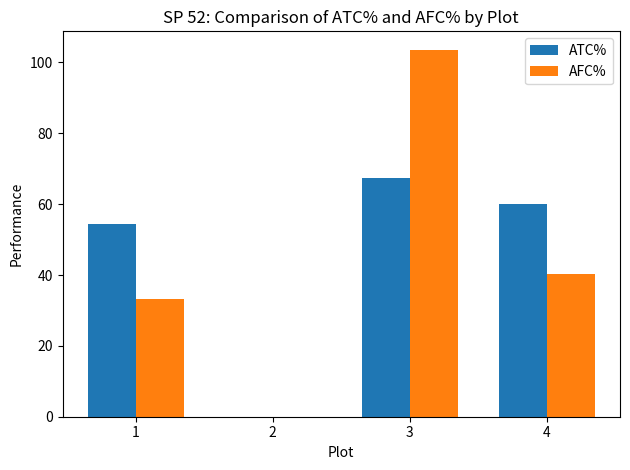

Where is ATC% nearest to the value 33?

1